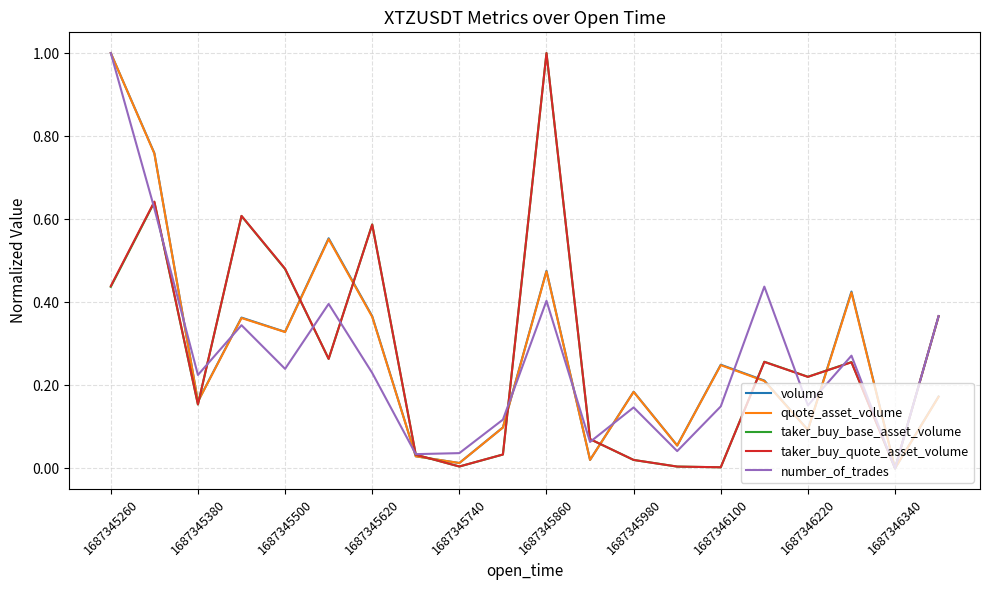

What is the difference between the maximum and minimum values in the quote_asset_volume series?

1.0